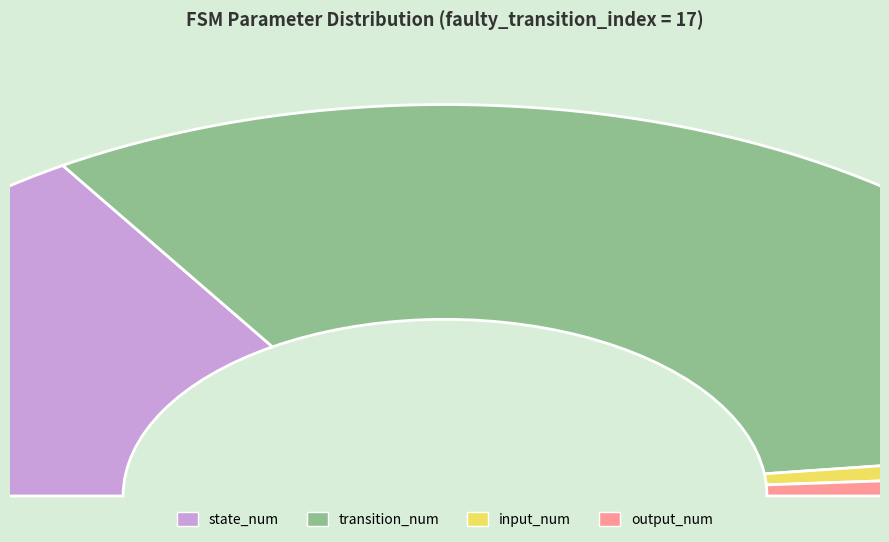

Approximately how many times larger is the value at transition_num compared to state_num?

2.0